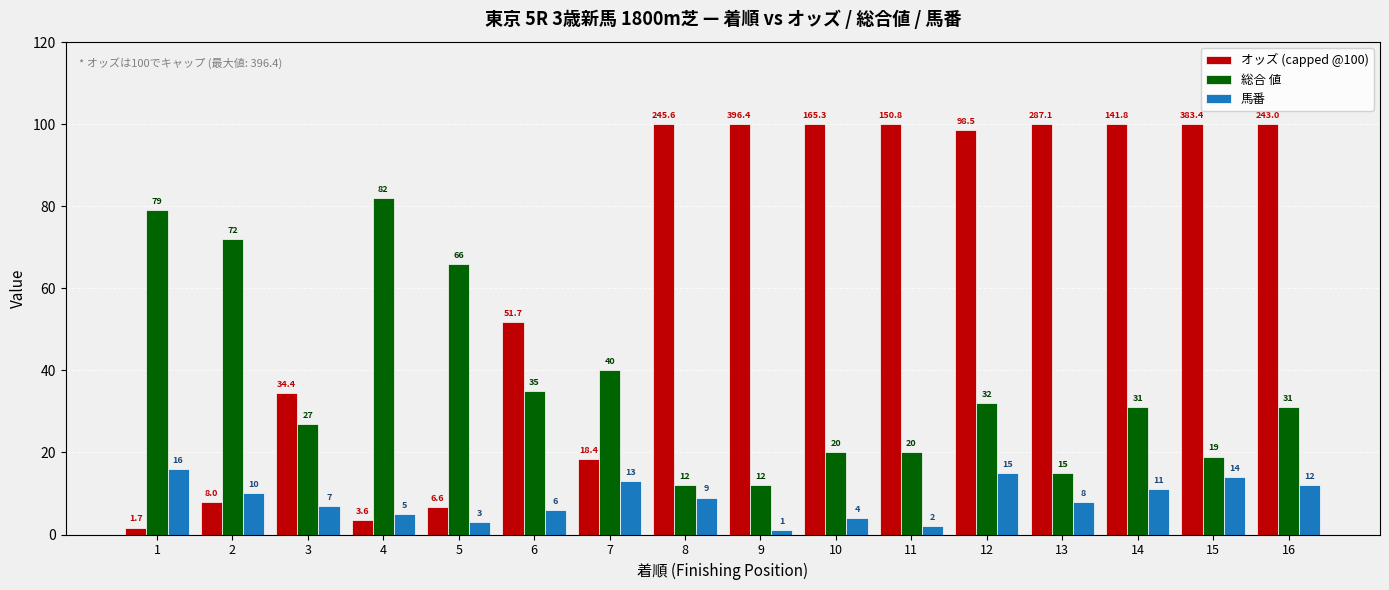

Reading left to right, list all the values displayed in this chart.

オッズ (capped @100): 1.7	8.0	34.4	3.6	6.6	51.7	18.4	100.0	100.0	100.0	100.0	98.5	100.0	100.0	100.0	100.0
総合 値: 79.0	72.0	27.0	82.0	66.0	35.0	40.0	12.0	12.0	20.0	20.0	32.0	15.0	31.0	19.0	31.0
馬番: 16.0	10.0	7.0	5.0	3.0	6.0	13.0	9.0	1.0	4.0	2.0	15.0	8.0	11.0	14.0	12.0